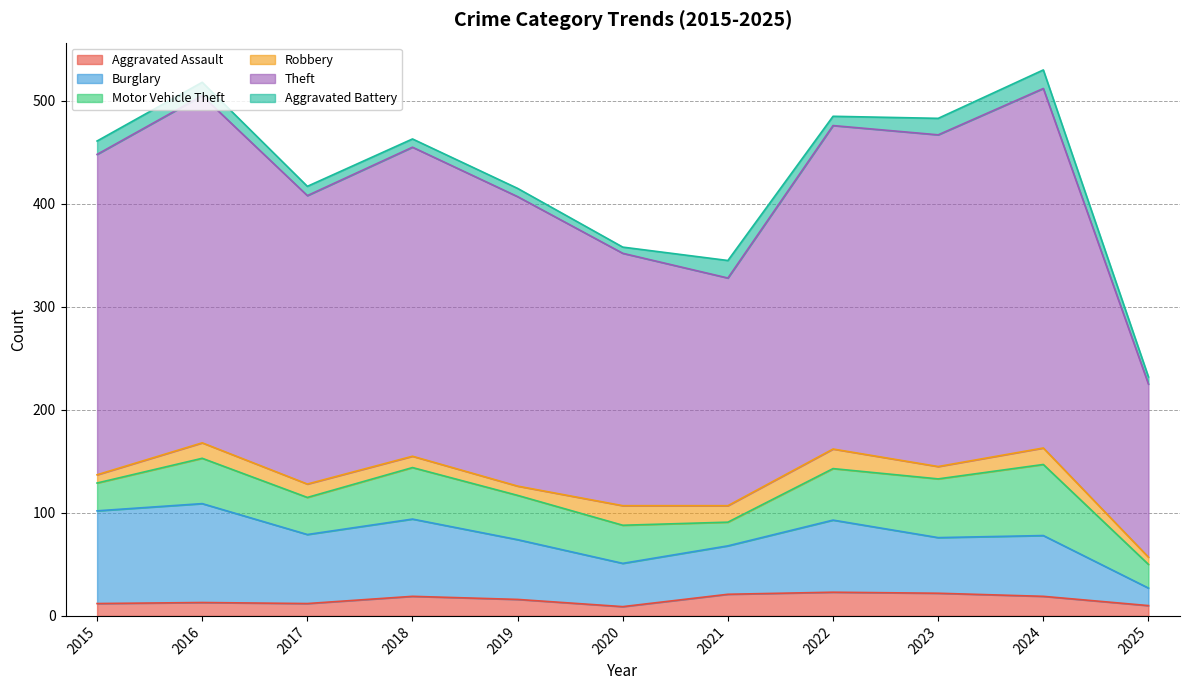

Which series has the widest spread of values?

Theft